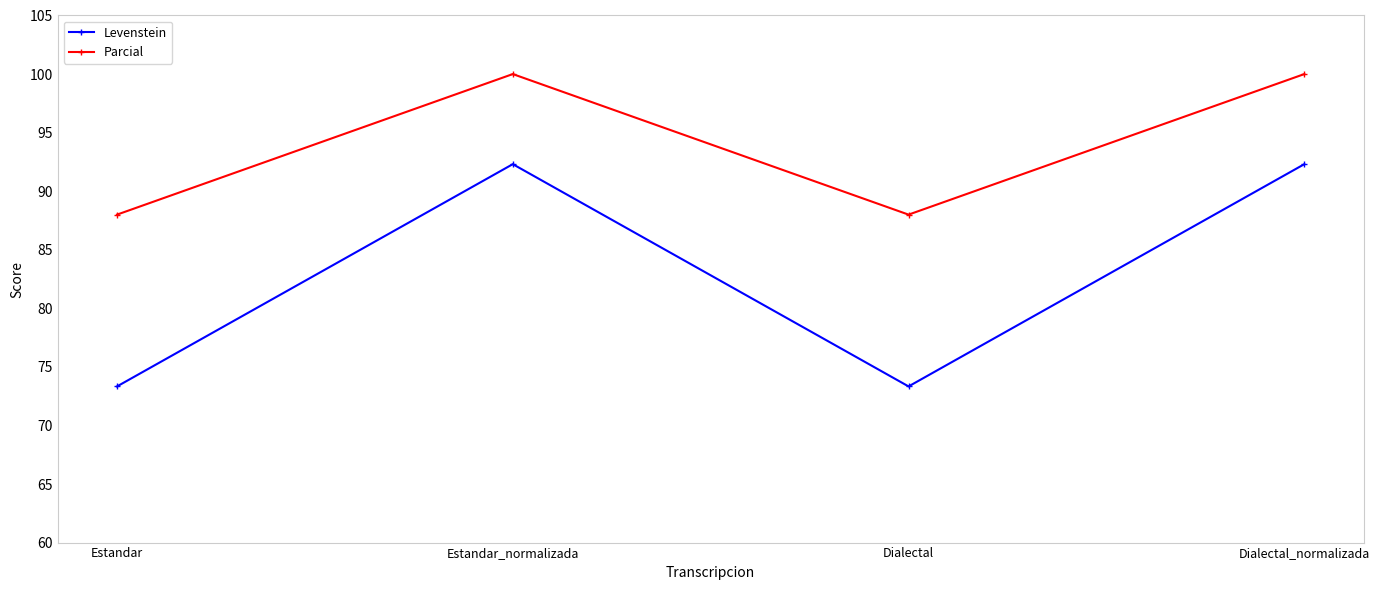

What is the label of the 3rd point from the right?

Estandar_normalizada